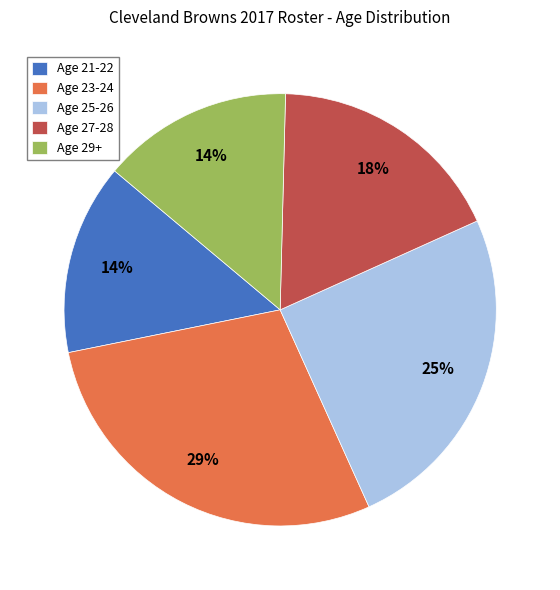

Does any single category account for the majority?

No